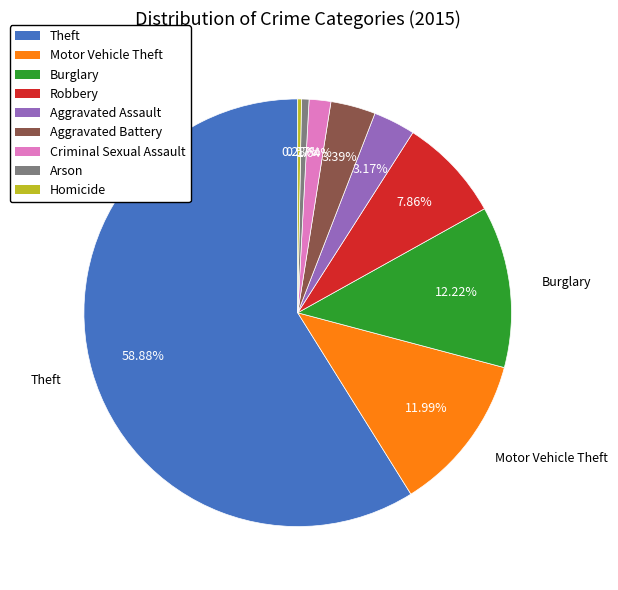

Is there any slice that represents more than half of the pie?

Yes